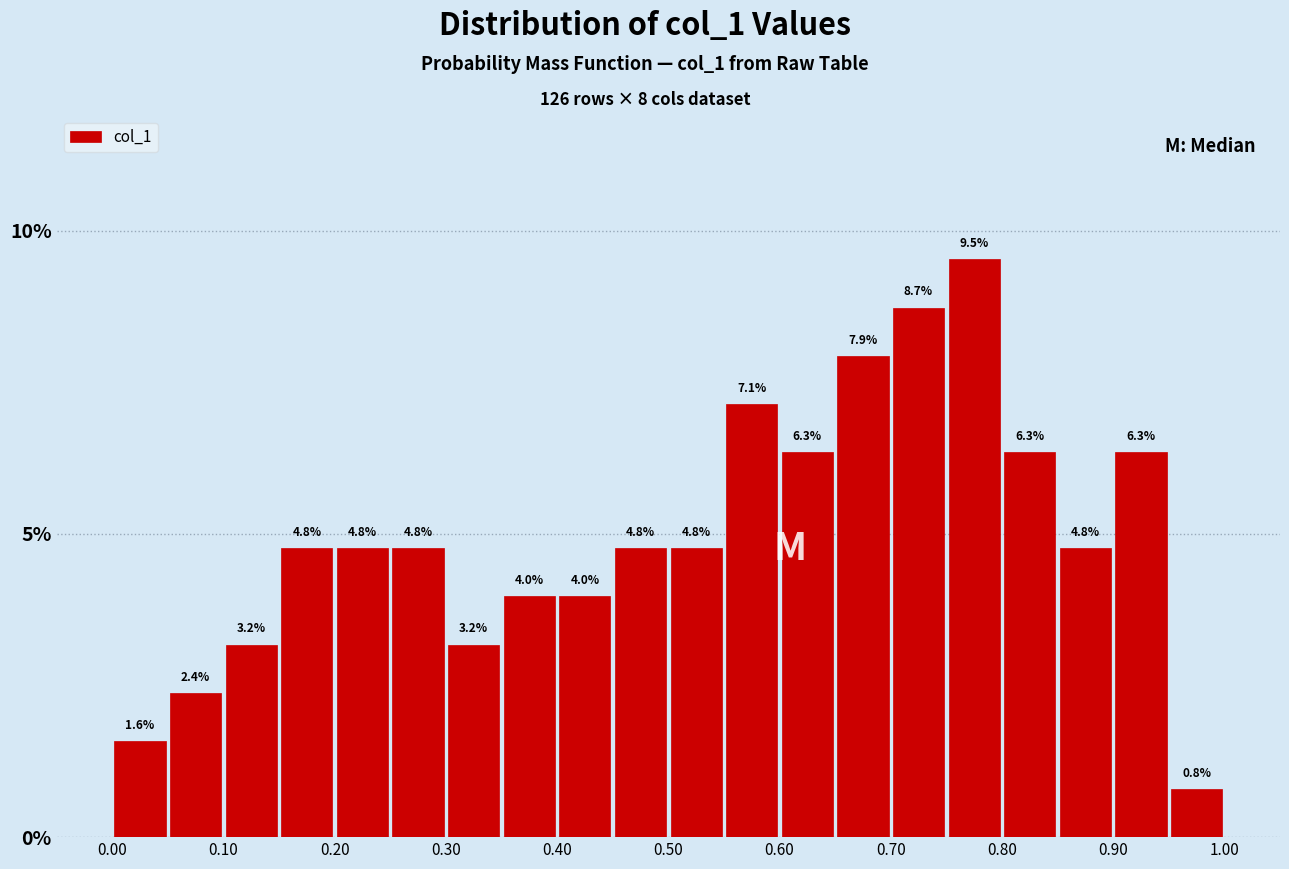

How tall is the bar that spans 0.00 to 0.05 on the x-axis?

1.6